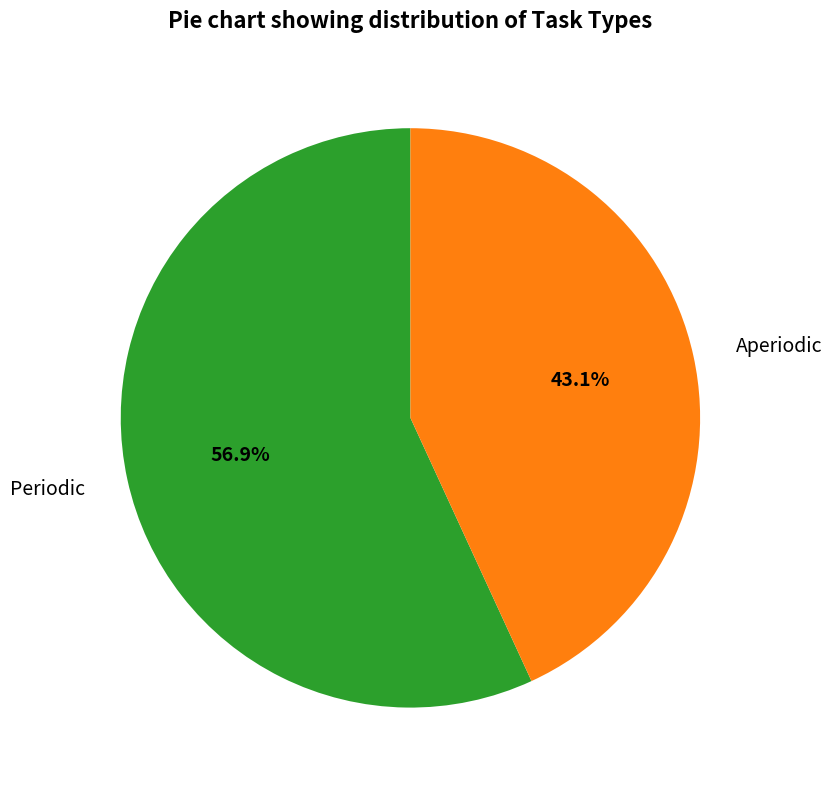

Which has a higher value, Periodic or Aperiodic?

Periodic